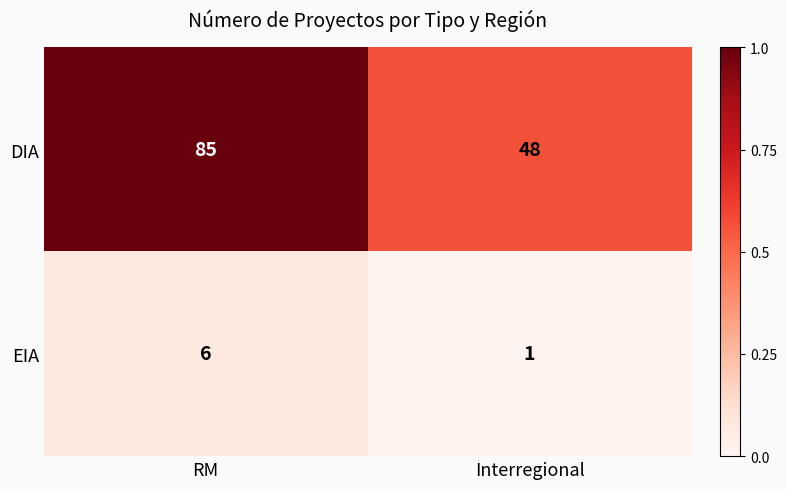

Which series changed the most between RM and Interregional?

DIA